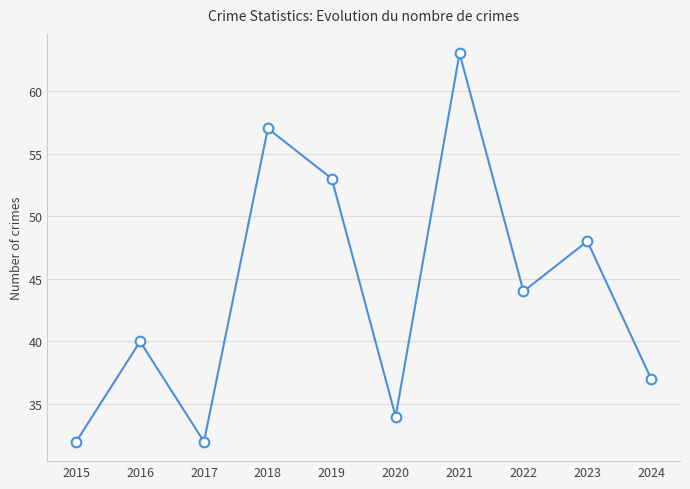

What is the sum of the values at 2016 and 2020?

74